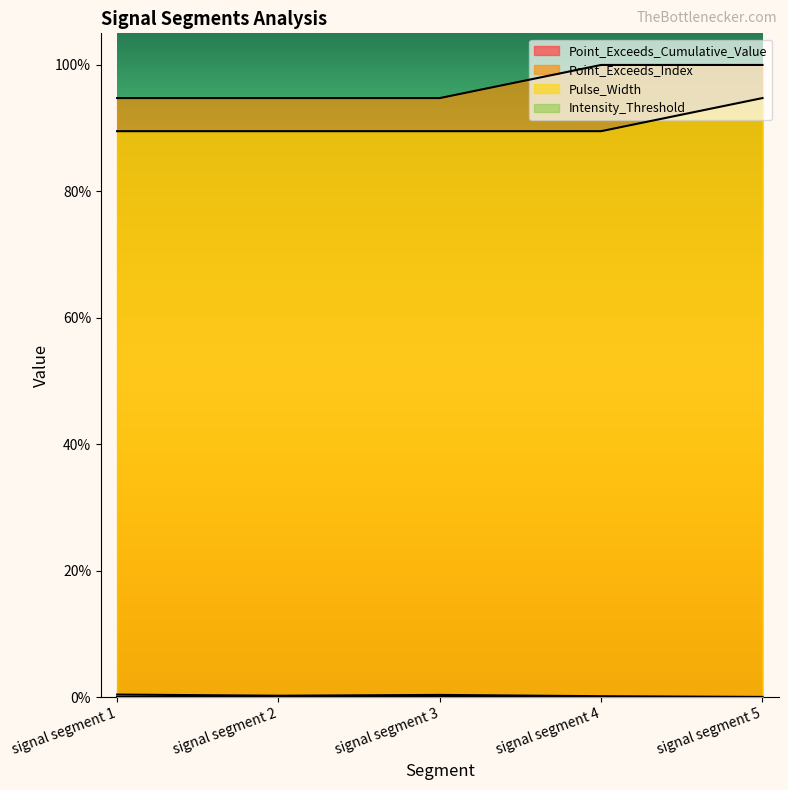

What is the average value of the Pulse_Width series?

0.9